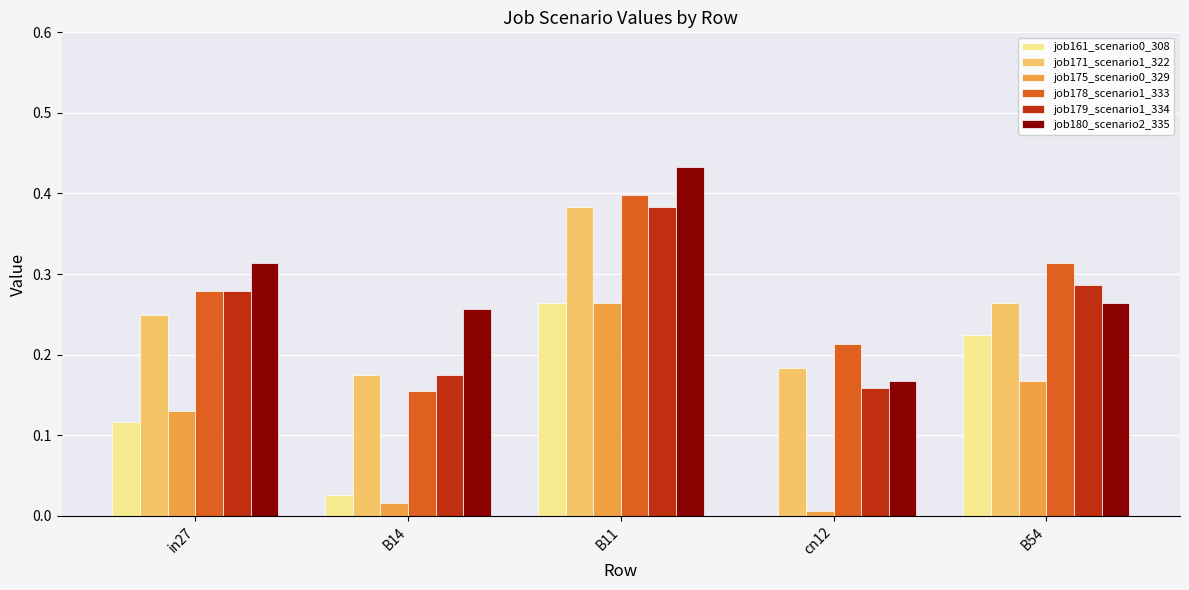

Between B11 and B54, which series saw the biggest shift?

job180_scenario2_335